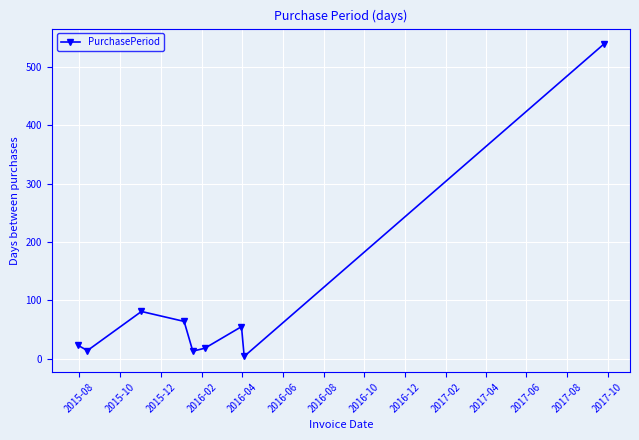

What is the sum of all values?

811